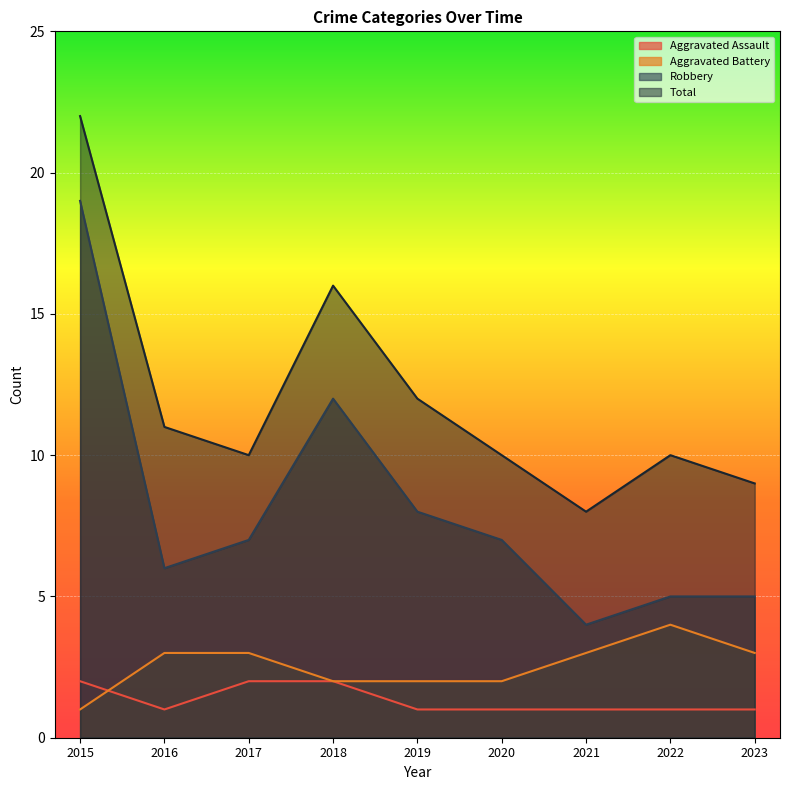

Between 2021 and 2022, which series saw the biggest shift?

Total